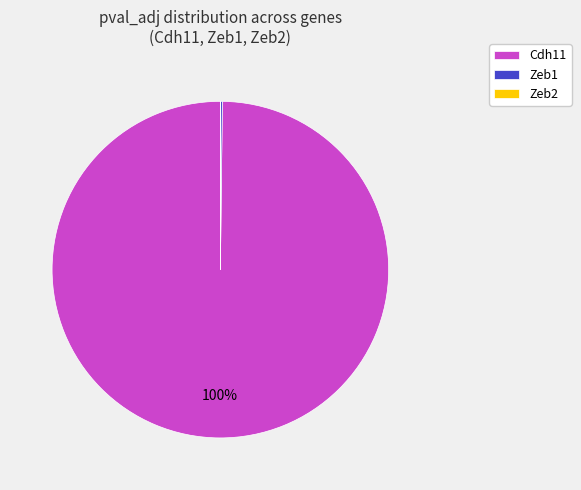

Is there any slice that represents more than half of the pie?

Yes